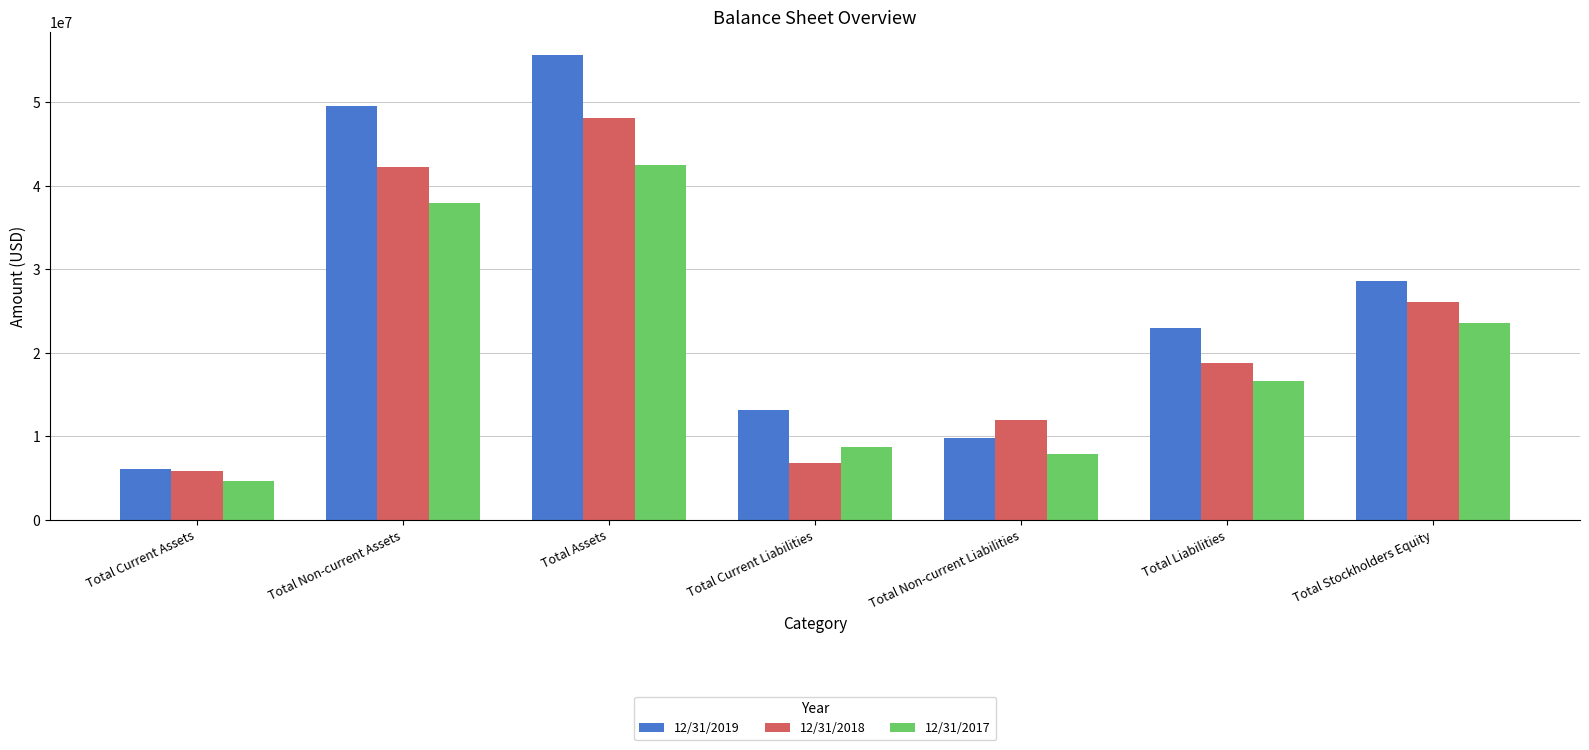

Does the chart contain stacked bars?

No